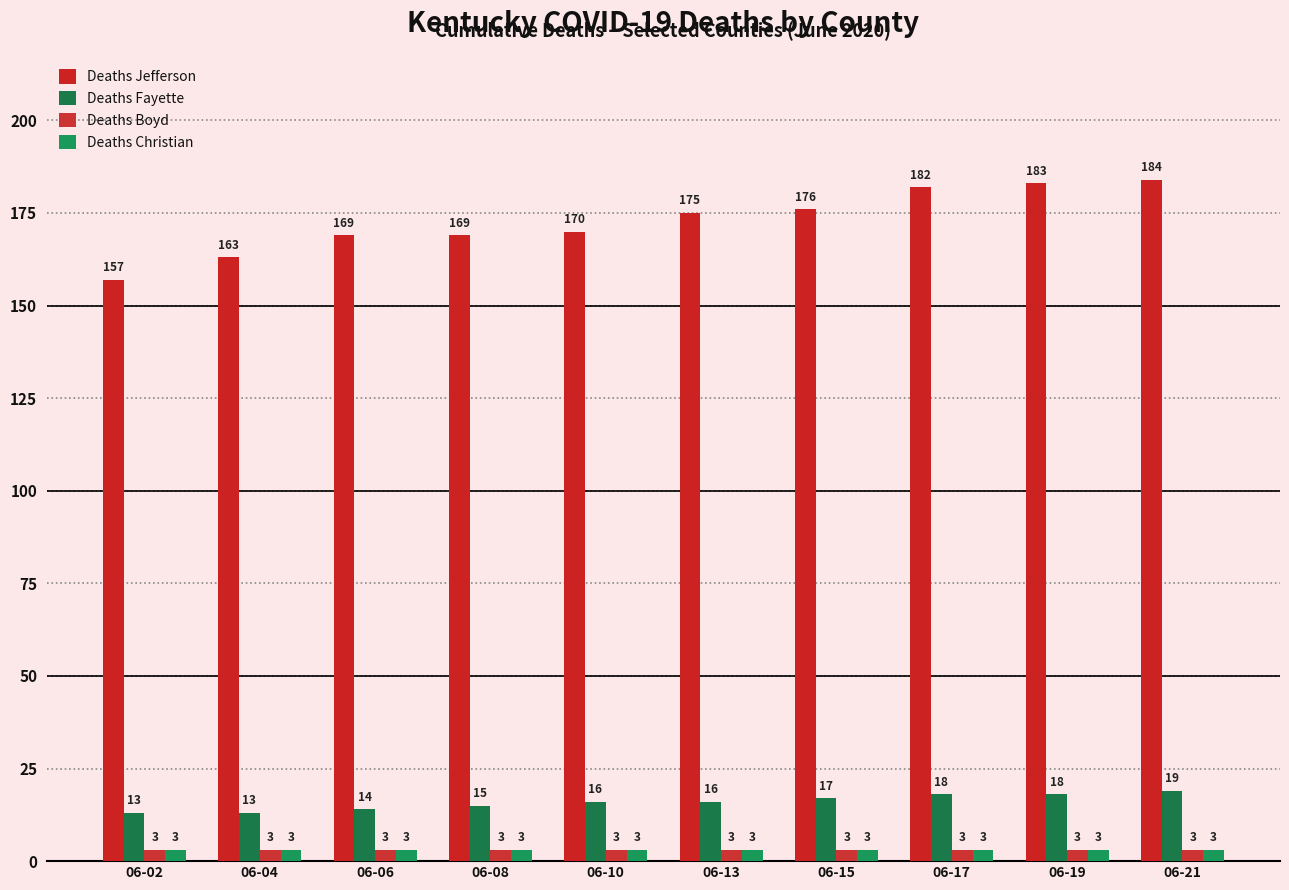

Between 06-02 and 06-15, which series saw the biggest shift?

Deaths Jefferson